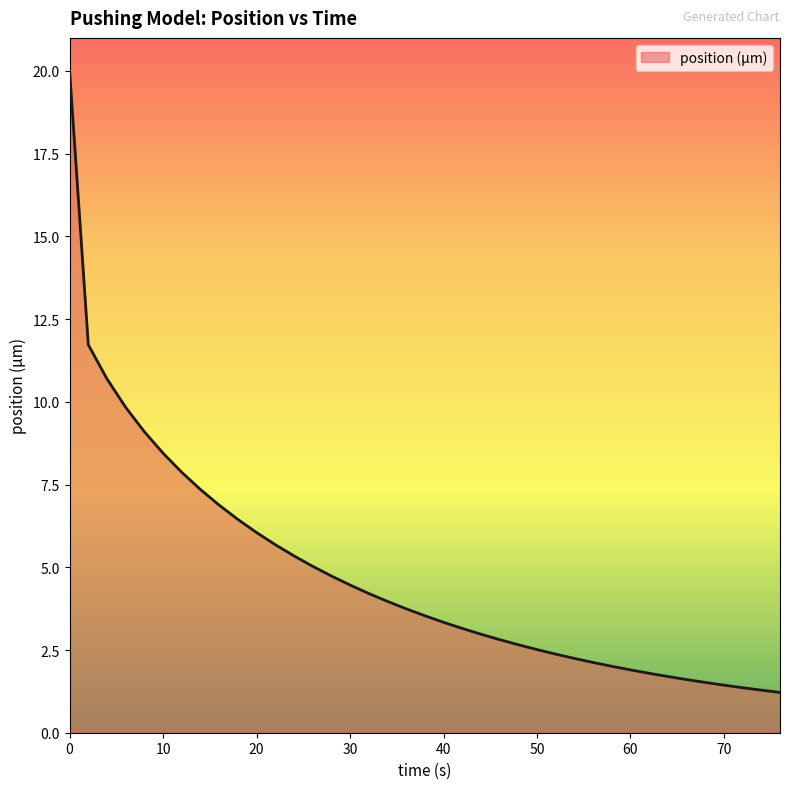

How many series are shown in this chart?

1